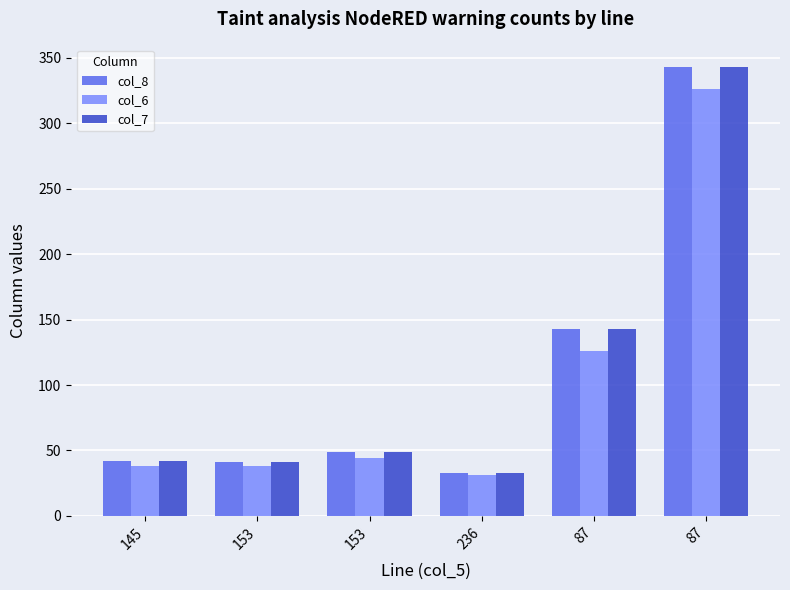

How many series are shown in this chart?

3